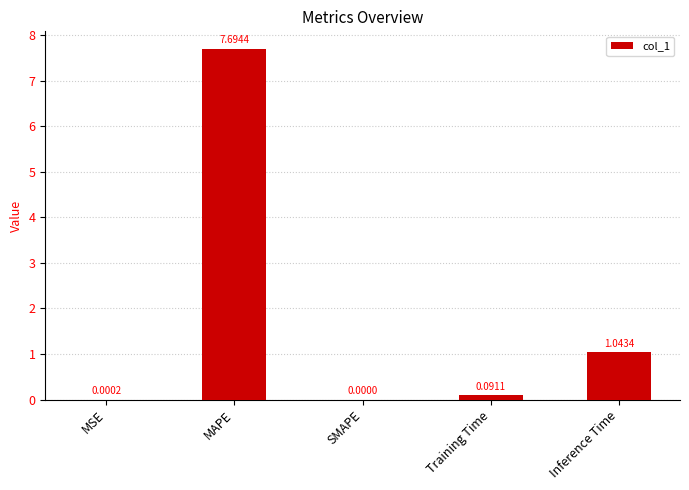

What is the sum of all values?

8.8